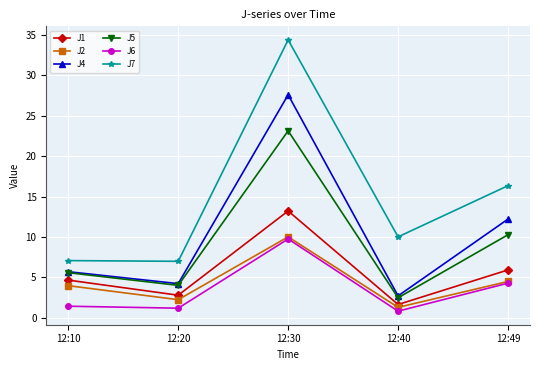

What is the average value of the J5 series?

9.1